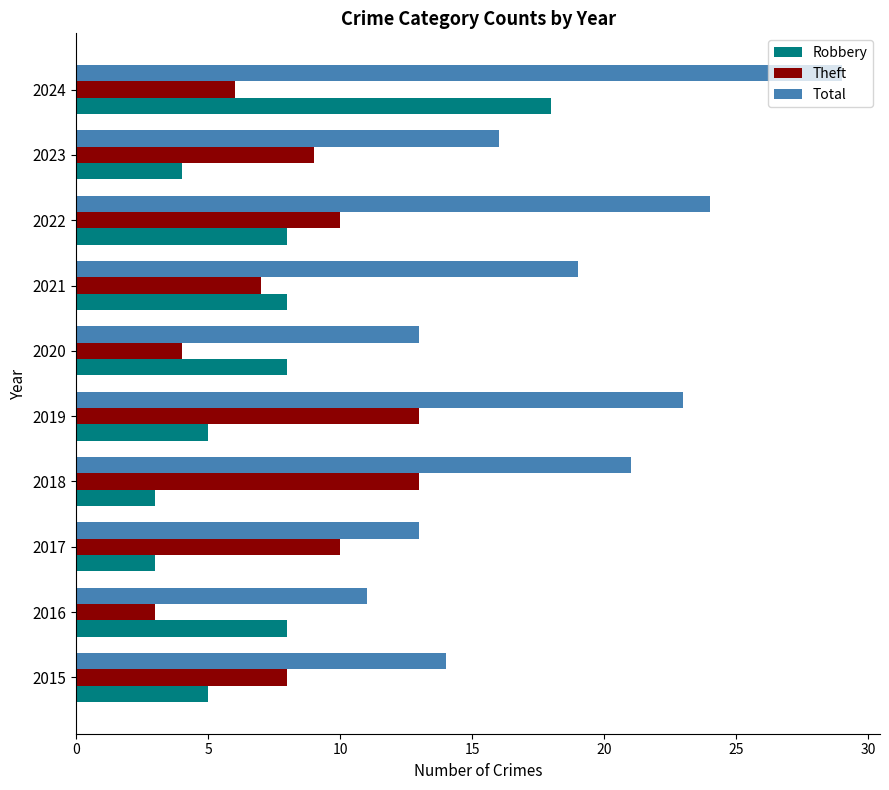

Rank the series by their maximum value, from highest to lowest.

Total, Robbery, Theft